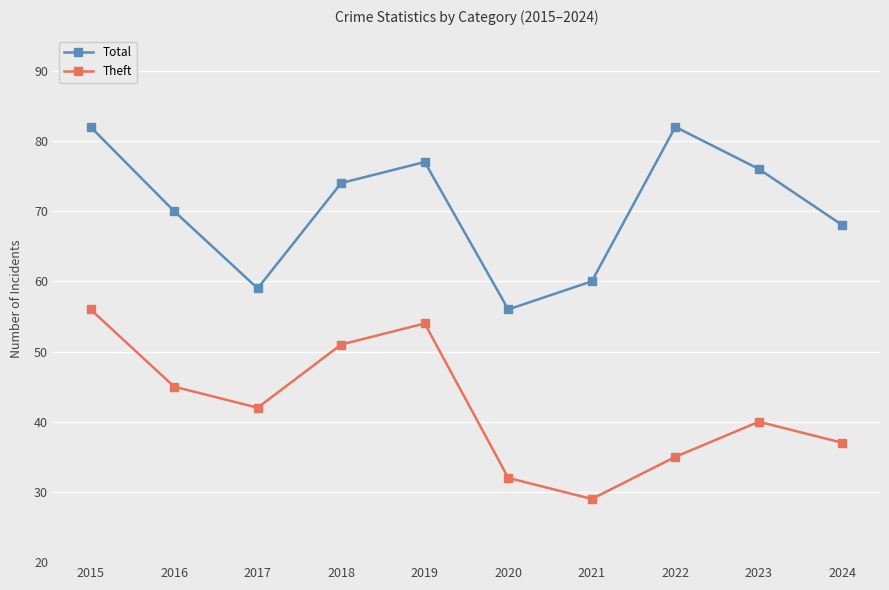

In Total, how many points are lower than both neighbors (excluding endpoints)?

2